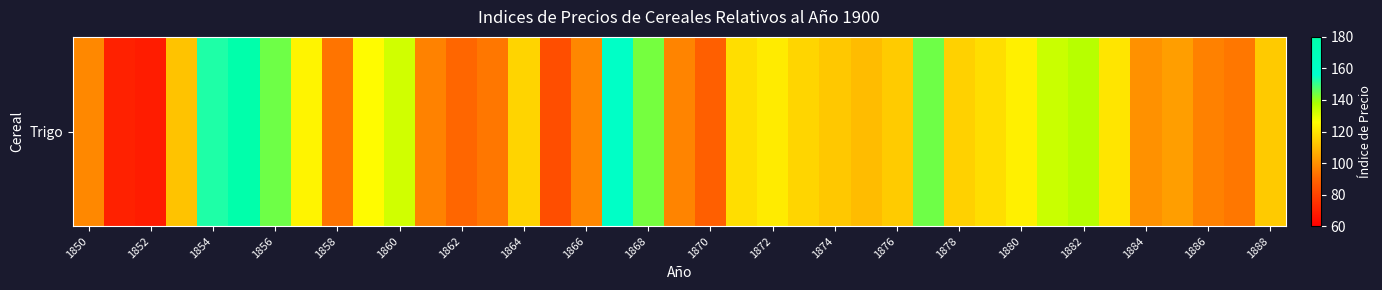

Read the value at 1882.

136.2